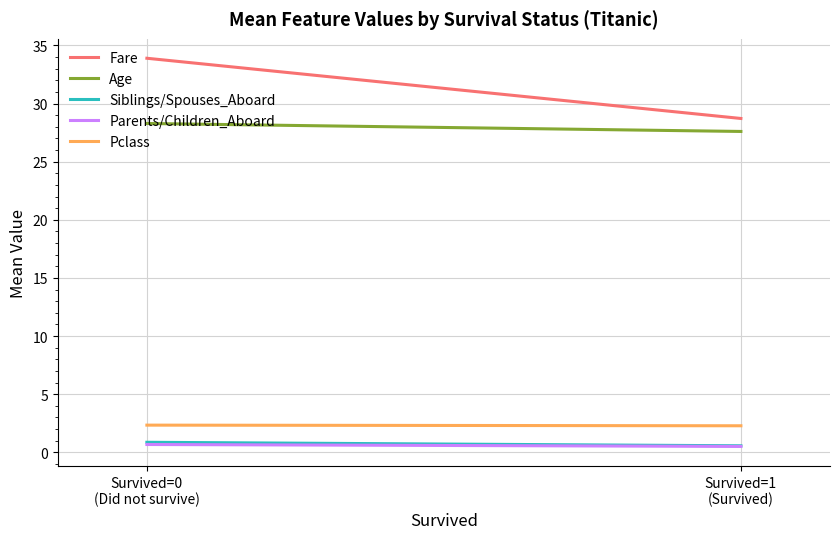

What is the value of the Pclass point at the 1st from the left?

2.3